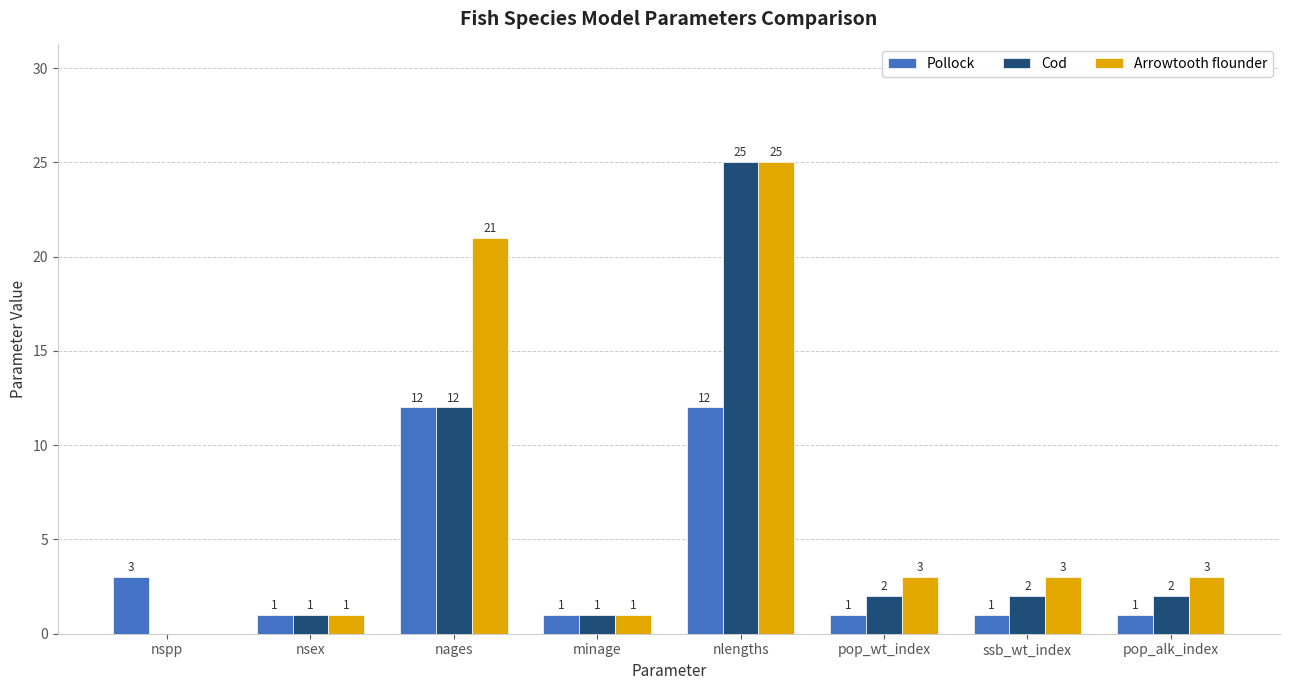

Reading right to left, extract all data points from this chart.

Pollock: pop_alk_index=1	ssb_wt_index=1	pop_wt_index=1	nlengths=12	minage=1	nages=12	nsex=1	nspp=3
Cod: pop_alk_index=2	ssb_wt_index=2	pop_wt_index=2	nlengths=25	minage=1	nages=12	nsex=1	nspp=0
Arrowtooth flounder: pop_alk_index=3	ssb_wt_index=3	pop_wt_index=3	nlengths=25	minage=1	nages=21	nsex=1	nspp=0